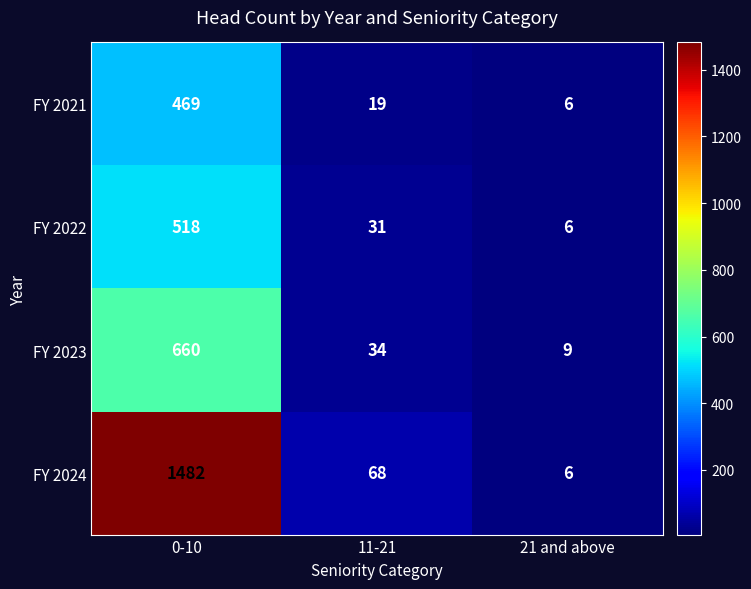

Which series has the widest spread of values?

FY 2024